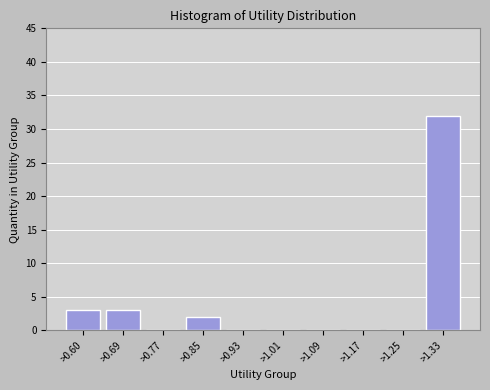

Reading left to right, what are all the values shown in this chart?

>0.60=3	>0.69=3	>0.77=0	>0.85=2	>0.93=0	>1.01=0	>1.09=0	>1.17=0	>1.25=0	>1.33=32